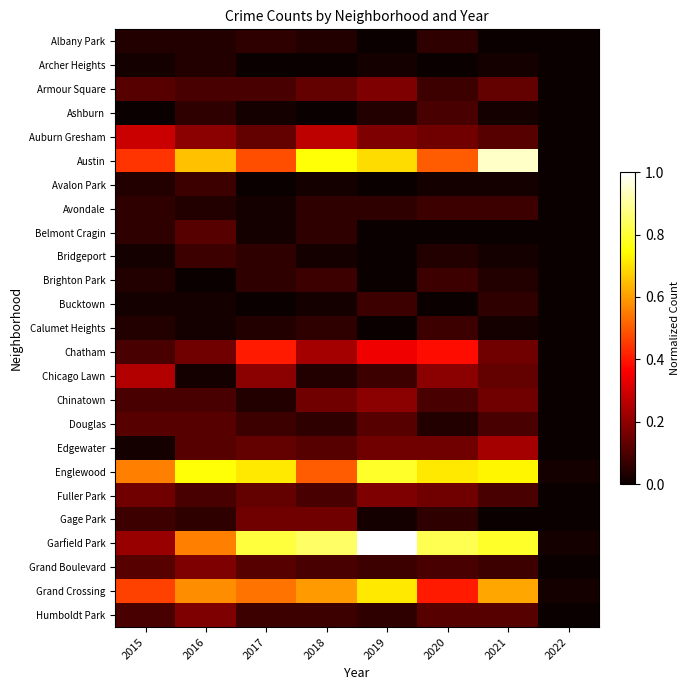

Reading left to right, what are all the values shown in this chart?

Albany Park: 2015=0.0	2016=0.0	2017=0.1	2018=0.0	2019=0.0	2020=0.1	2021=0.0	2022=0.0
Archer Heights: 2015=0.0	2016=0.0	2017=0.0	2018=0.0	2019=0.0	2020=0.0	2021=0.0	2022=0.0
Armour Square: 2015=0.1	2016=0.1	2017=0.1	2018=0.1	2019=0.2	2020=0.1	2021=0.1	2022=0.0
Ashburn: 2015=0.0	2016=0.1	2017=0.0	2018=0.0	2019=0.0	2020=0.1	2021=0.0	2022=0.0
Auburn Gresham: 2015=0.3	2016=0.2	2017=0.1	2018=0.3	2019=0.2	2020=0.2	2021=0.1	2022=0.0
Austin: 2015=0.4	2016=0.7	2017=0.5	2018=0.8	2019=0.7	2020=0.5	2021=0.9	2022=0.0
Avalon Park: 2015=0.0	2016=0.1	2017=0.0	2018=0.0	2019=0.0	2020=0.0	2021=0.0	2022=0.0
Avondale: 2015=0.1	2016=0.0	2017=0.0	2018=0.1	2019=0.1	2020=0.1	2021=0.1	2022=0.0
Belmont Cragin: 2015=0.1	2016=0.1	2017=0.0	2018=0.1	2019=0.0	2020=0.0	2021=0.0	2022=0.0
Bridgeport: 2015=0.0	2016=0.1	2017=0.1	2018=0.0	2019=0.0	2020=0.0	2021=0.0	2022=0.0
Brighton Park: 2015=0.0	2016=0.0	2017=0.1	2018=0.1	2019=0.0	2020=0.1	2021=0.0	2022=0.0
Bucktown: 2015=0.0	2016=0.0	2017=0.0	2018=0.0	2019=0.1	2020=0.0	2021=0.1	2022=0.0
Calumet Heights: 2015=0.0	2016=0.0	2017=0.0	2018=0.1	2019=0.0	2020=0.1	2021=0.0	2022=0.0
Chatham: 2015=0.1	2016=0.2	2017=0.4	2018=0.2	2019=0.3	2020=0.4	2021=0.2	2022=0.0
Chicago Lawn: 2015=0.2	2016=0.0	2017=0.2	2018=0.0	2019=0.1	2020=0.2	2021=0.1	2022=0.0
Chinatown: 2015=0.1	2016=0.1	2017=0.0	2018=0.2	2019=0.2	2020=0.1	2021=0.2	2022=0.0
Douglas: 2015=0.1	2016=0.1	2017=0.1	2018=0.1	2019=0.1	2020=0.0	2021=0.1	2022=0.0
Edgewater: 2015=0.0	2016=0.1	2017=0.1	2018=0.1	2019=0.2	2020=0.2	2021=0.2	2022=0.0
Englewood: 2015=0.6	2016=0.8	2017=0.7	2018=0.5	2019=0.8	2020=0.7	2021=0.7	2022=0.0
Fuller Park: 2015=0.2	2016=0.1	2017=0.1	2018=0.1	2019=0.2	2020=0.2	2021=0.1	2022=0.0
Gage Park: 2015=0.1	2016=0.1	2017=0.2	2018=0.2	2019=0.0	2020=0.1	2021=0.0	2022=0.0
Garfield Park: 2015=0.2	2016=0.6	2017=0.8	2018=0.8	2019=1.0	2020=0.8	2021=0.8	2022=0.0
Grand Boulevard: 2015=0.1	2016=0.2	2017=0.1	2018=0.1	2019=0.1	2020=0.1	2021=0.1	2022=0.0
Grand Crossing: 2015=0.5	2016=0.6	2017=0.5	2018=0.6	2019=0.7	2020=0.4	2021=0.6	2022=0.0
Humboldt Park: 2015=0.1	2016=0.2	2017=0.1	2018=0.1	2019=0.1	2020=0.1	2021=0.1	2022=0.0